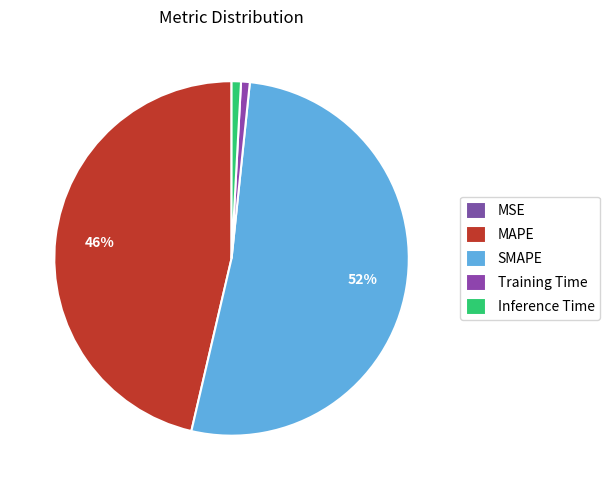

To the nearest percent, what is the average slice percentage?

20%